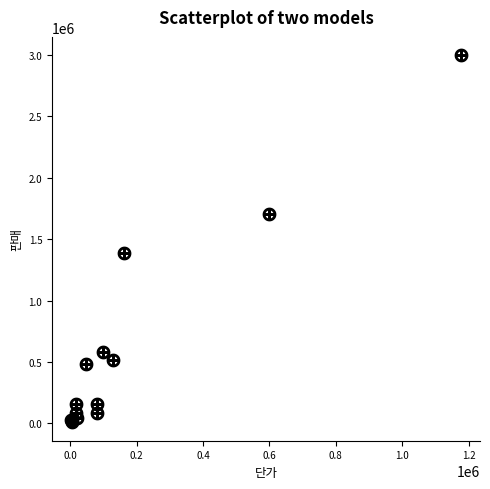

What Y value in the scatter plot is closest to 1502900?

1384245